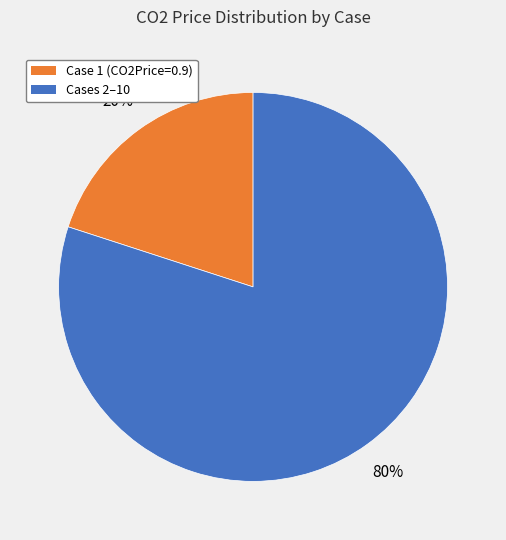

Combined, do Cases 2–10 and Case 1 (CO2Price=0.9) account for over 50%?

Yes